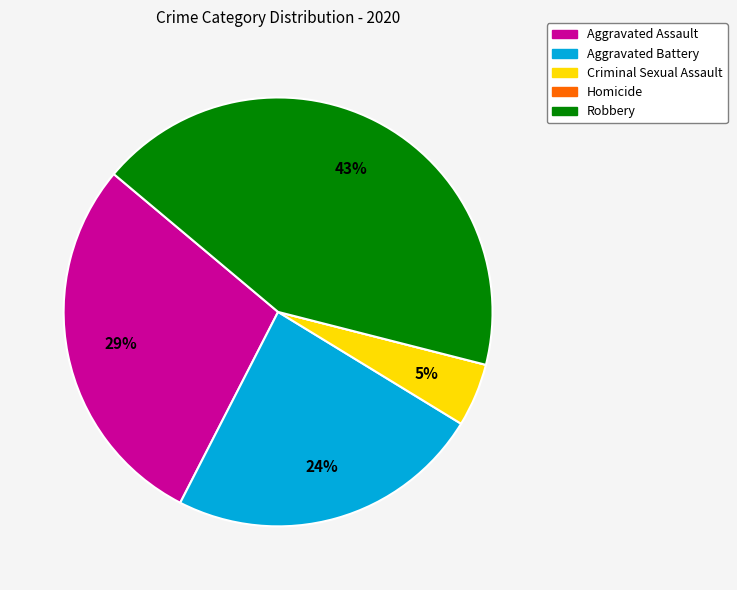

Does Aggravated Battery account for over 50% of the chart?

No